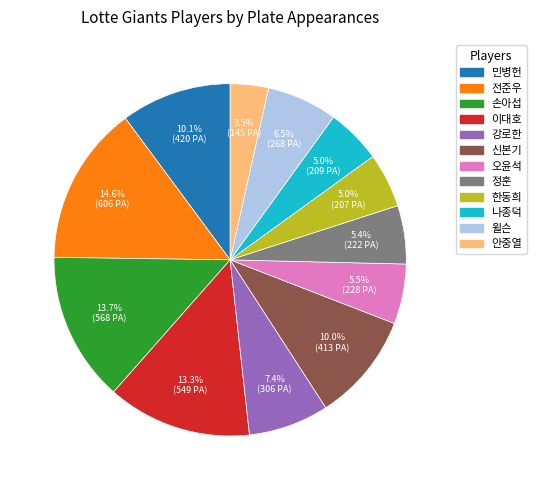

To the nearest percent, what is the difference between the largest and smallest slice percentages?

11%